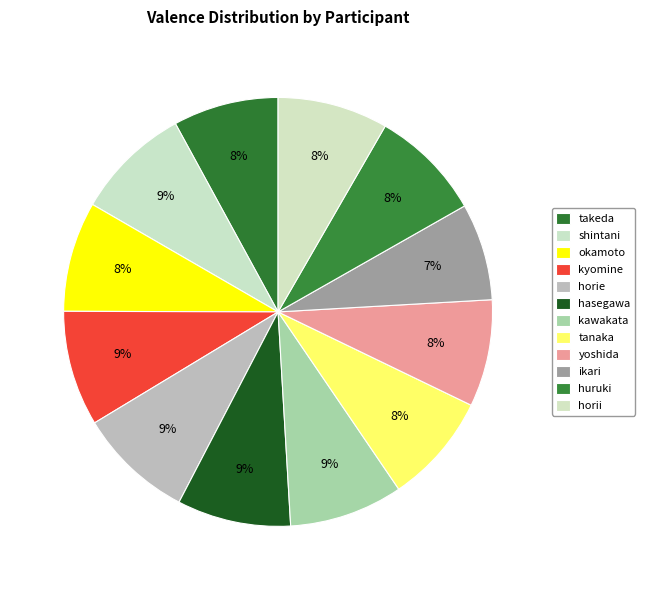

What is the smallest slice in the pie chart?

ikari